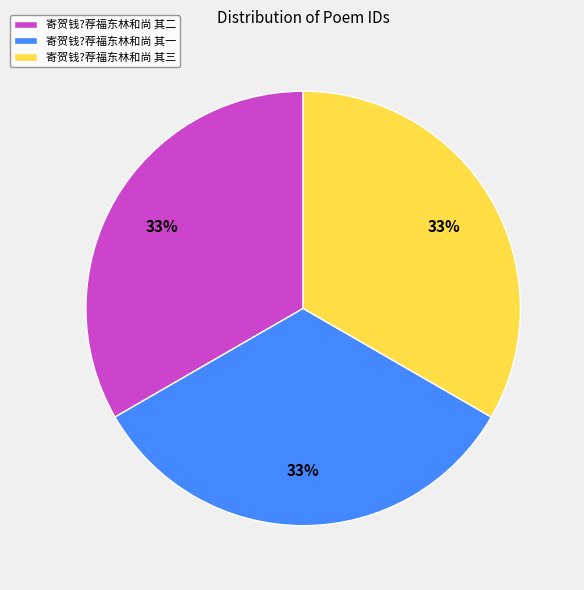

Is there any slice that represents more than half of the pie?

No